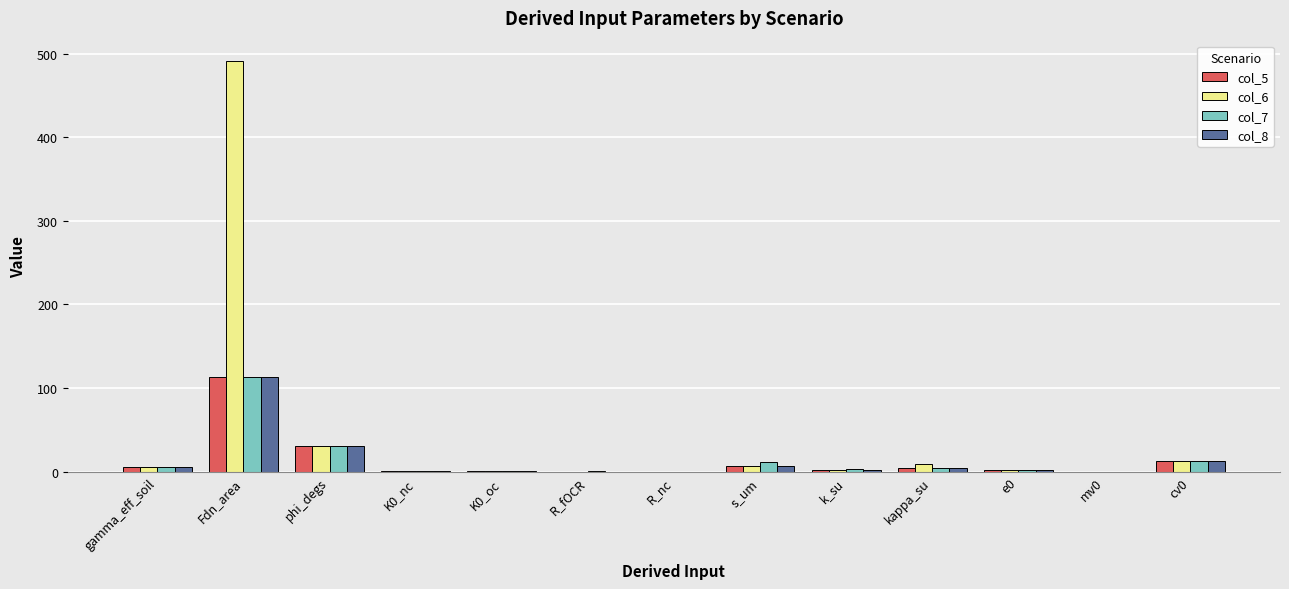

What is the maximum value for col_5?

113.1